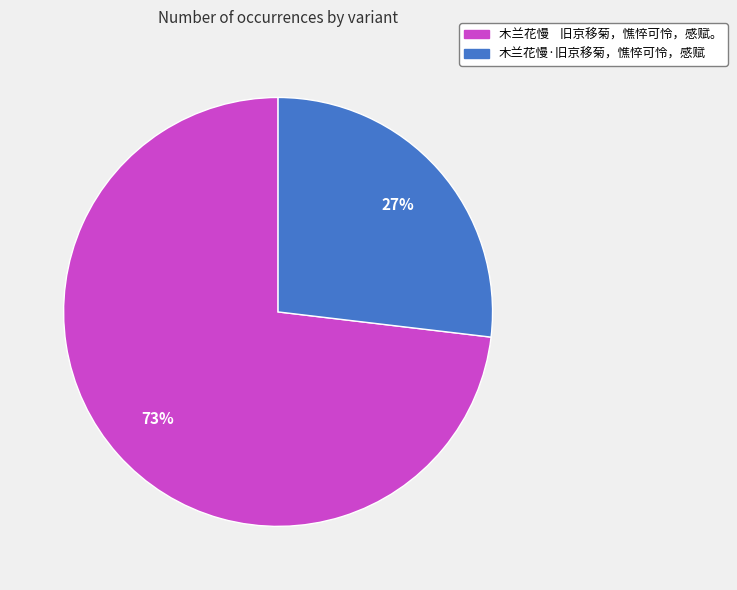

Is it true that 木兰花慢·旧京移菊，憔悴可怜，感赋 is 35% of the pie?

False